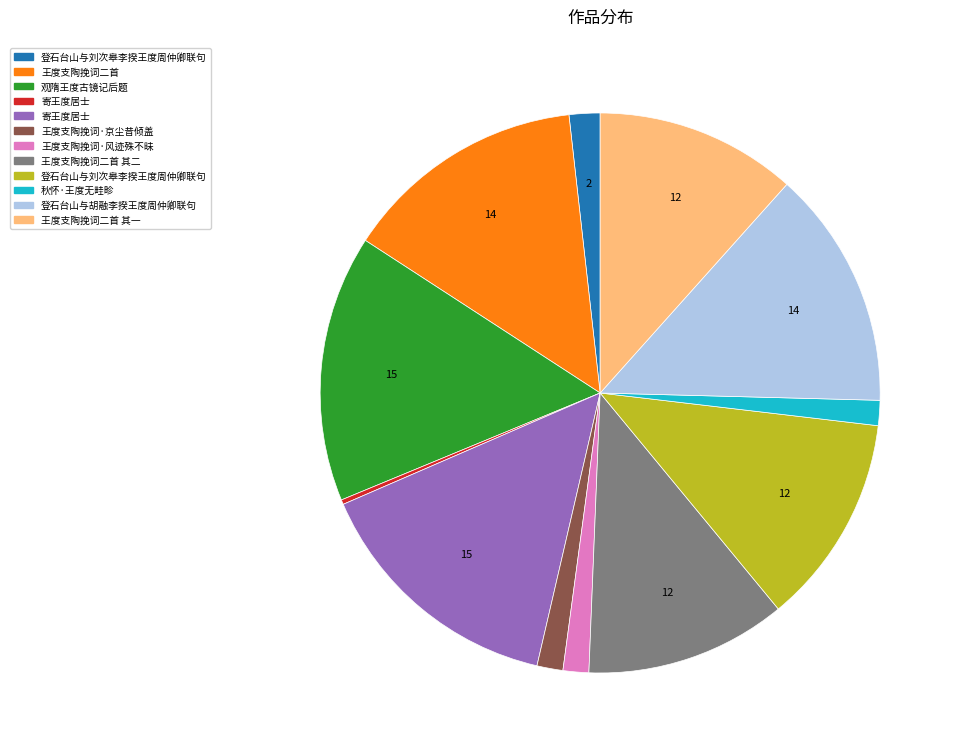

Is there a majority slice in this chart?

No